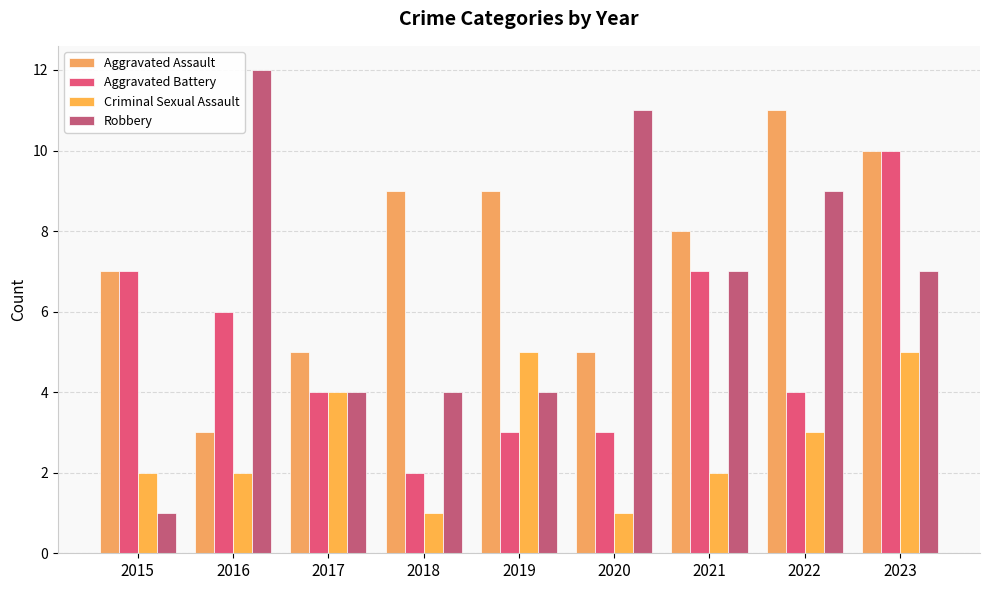

What is the value of the Aggravated Assault bar at the 9th from the left?

10